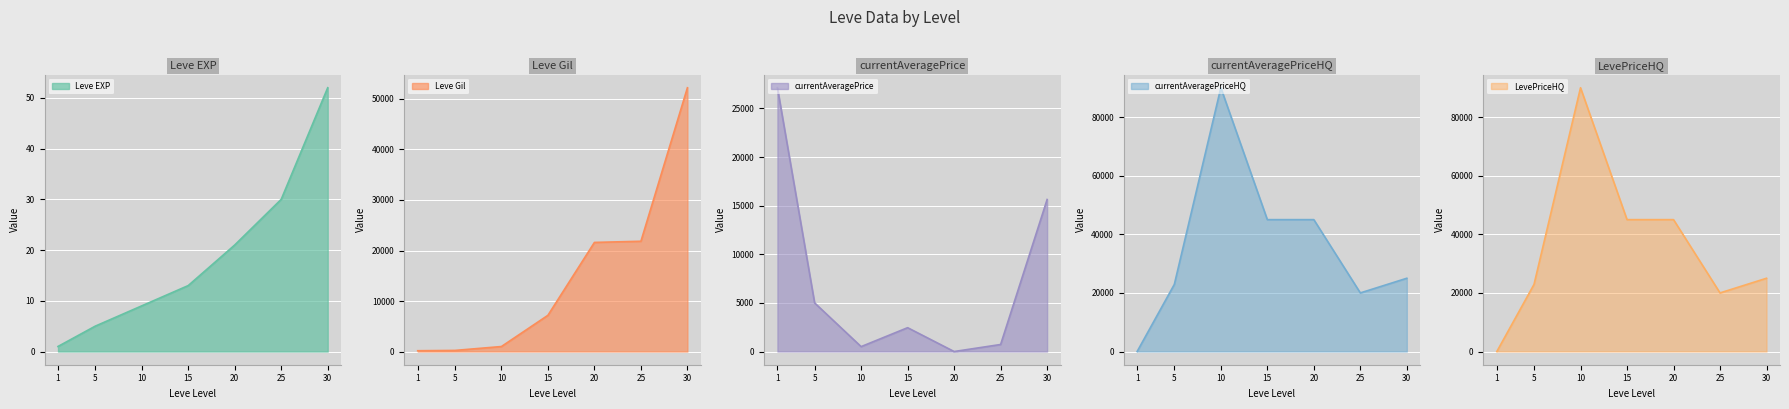

List the labels in order of LevePriceHQ value, largest first.

10, 15, 20, 30, 5, 25, 1